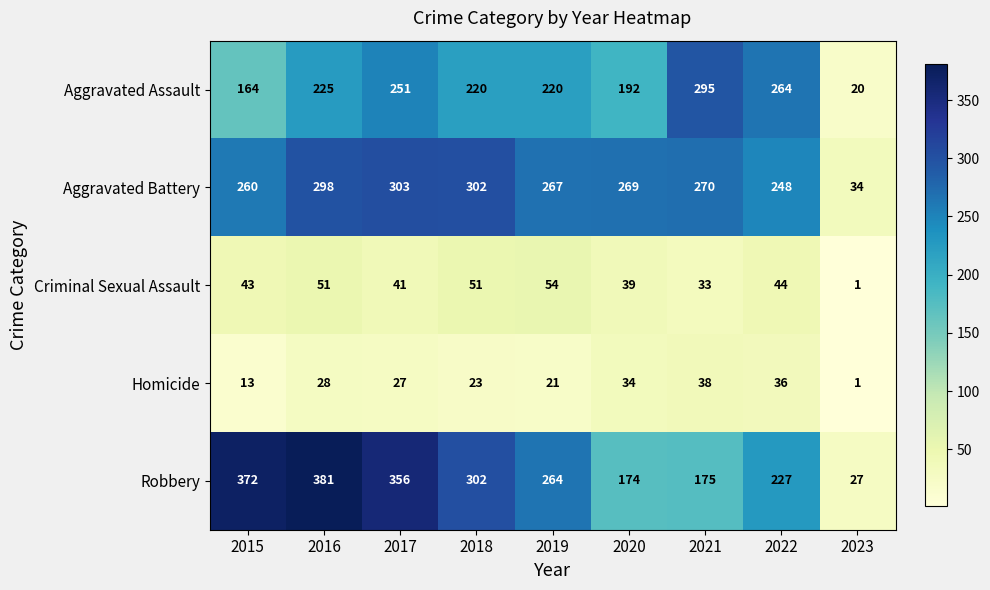

Which series has the widest spread of values?

Robbery